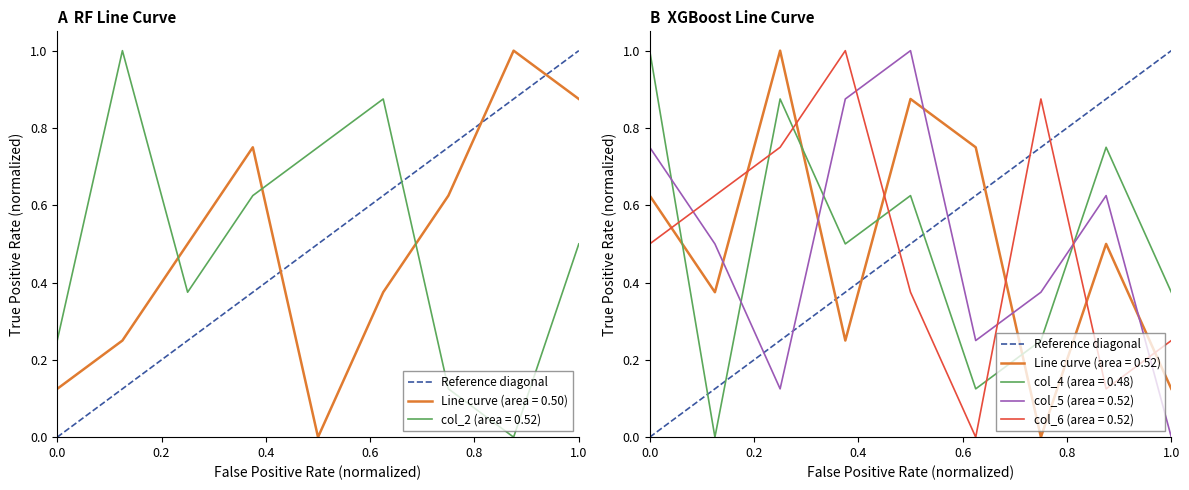

The value of col_4 (area = 0.48) at 0.0 is 1.0. True or false?

True